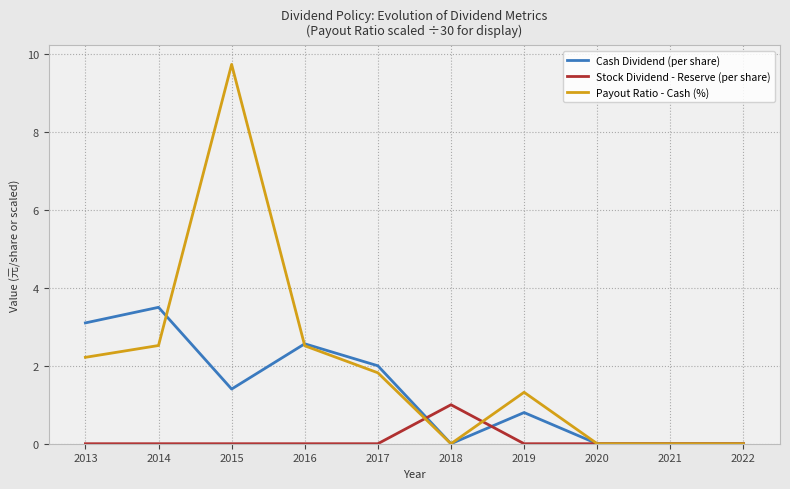

At which label does Cash Dividend (per share) reach its peak?

2014